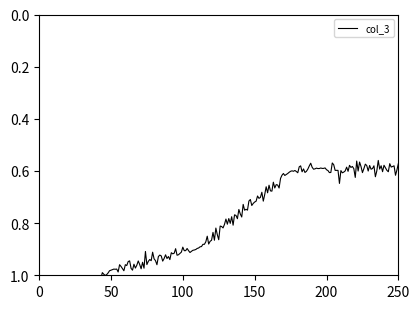

How many lines are shown in the chart?

1